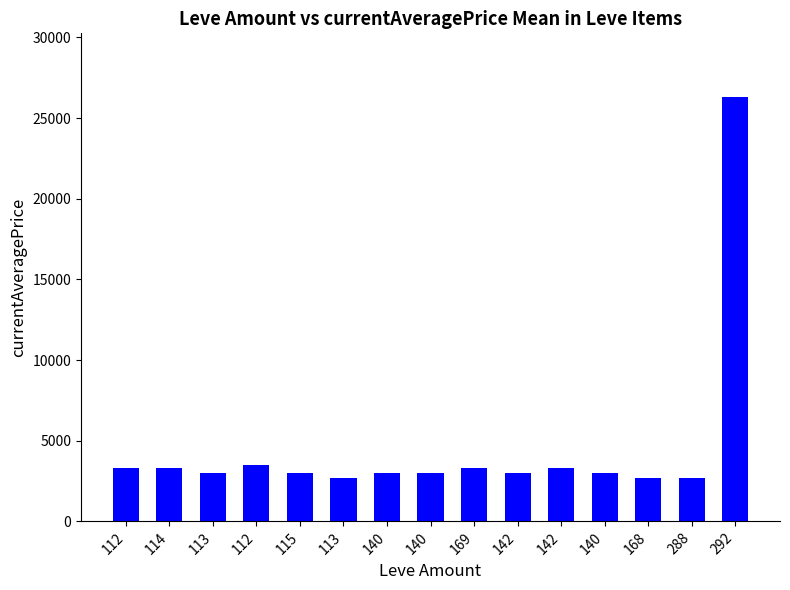

List the labels in order of value, largest first.

292, 112, 142, 169, 114, 112, 140, 140, 142, 115, 140, 113, 288, 113, 168